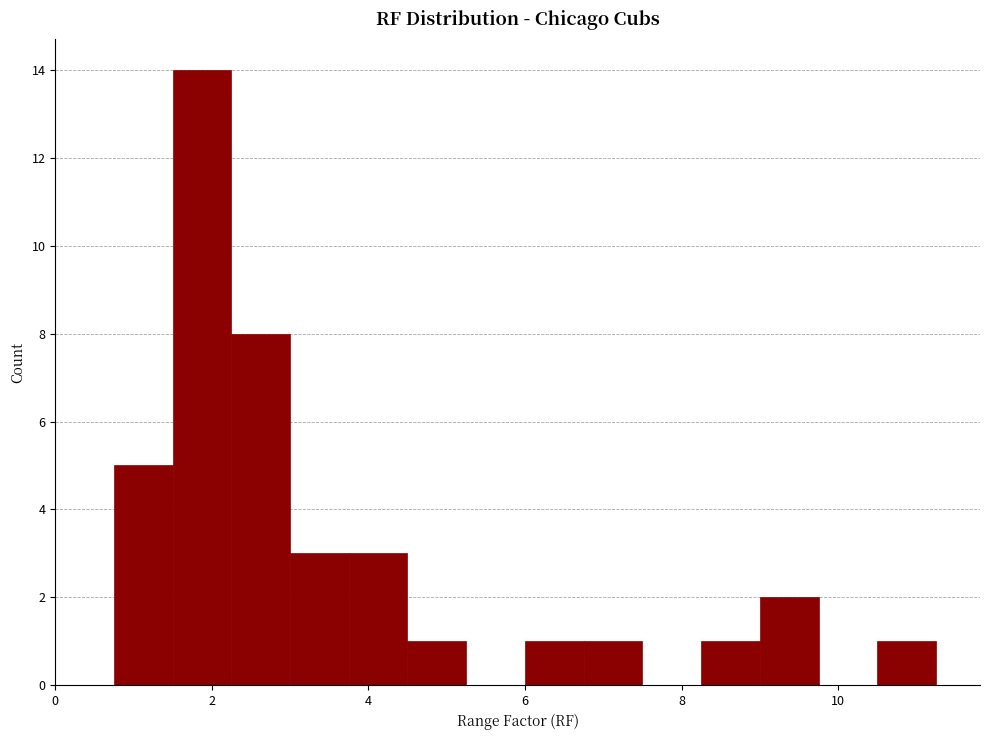

Around what value on the x-axis is the tallest bar? Give the approximate position of its centre, as read against the axis.

1.8